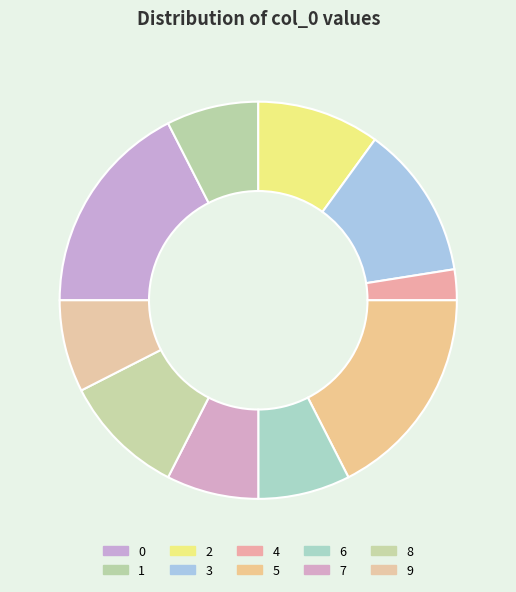

Count the number of slices in the pie.

10